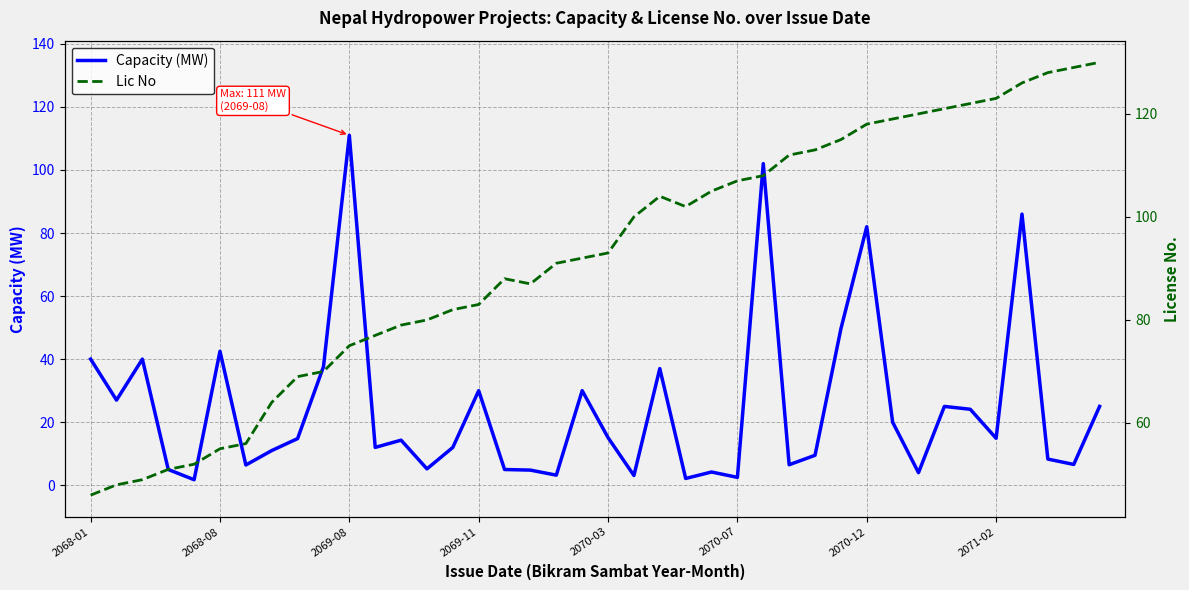

Is it true that Capacity (MW) equals 30.0 at 19?

True